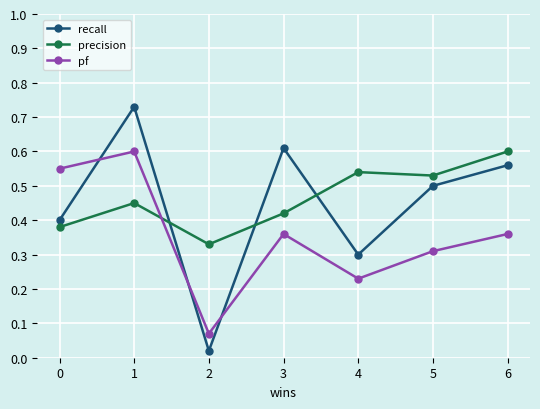

Between 4 and 6, which series saw the biggest shift?

recall